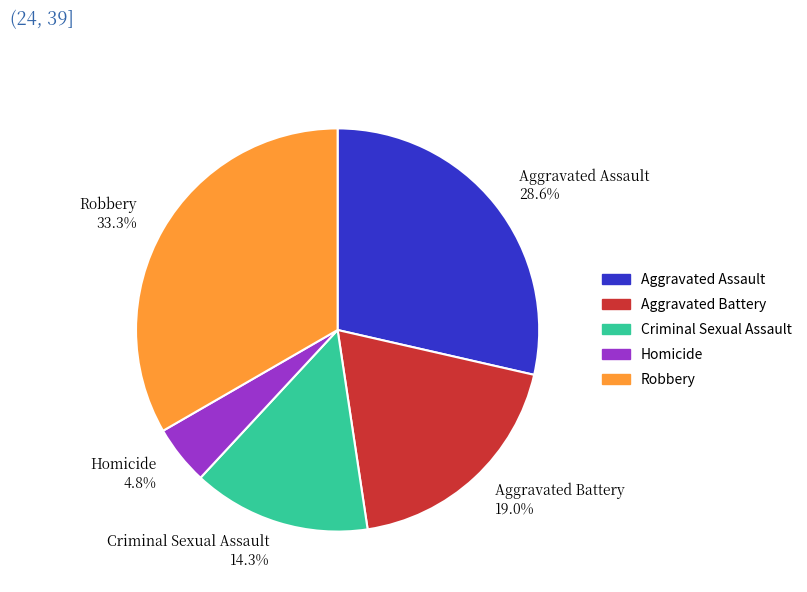

Does any single category account for the majority?

No